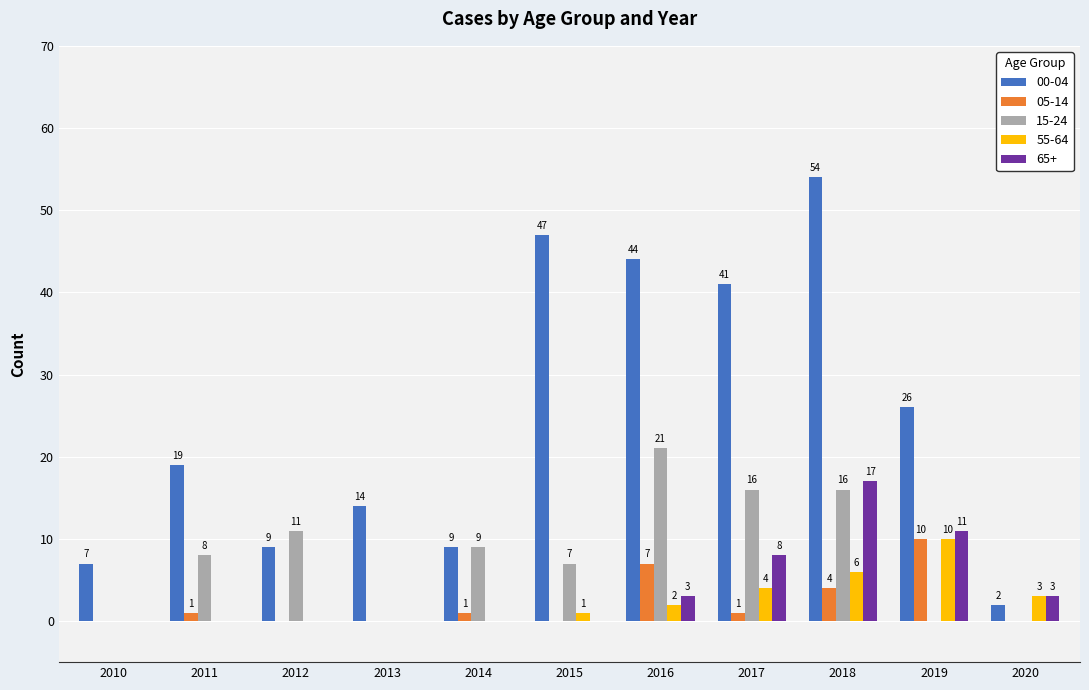

Reading left to right, transcribe all the data shown in this chart.

00-04: 2010=7	2011=19	2012=9	2013=14	2014=9	2015=47	2016=44	2017=41	2018=54	2019=26	2020=2
05-14: 2010=0	2011=1	2012=0	2013=0	2014=1	2015=0	2016=7	2017=1	2018=4	2019=10	2020=0
15-24: 2010=0	2011=8	2012=11	2013=0	2014=9	2015=7	2016=21	2017=16	2018=16	2019=0	2020=0
55-64: 2010=0	2011=0	2012=0	2013=0	2014=0	2015=1	2016=2	2017=4	2018=6	2019=10	2020=3
65+: 2010=0	2011=0	2012=0	2013=0	2014=0	2015=0	2016=3	2017=8	2018=17	2019=11	2020=3